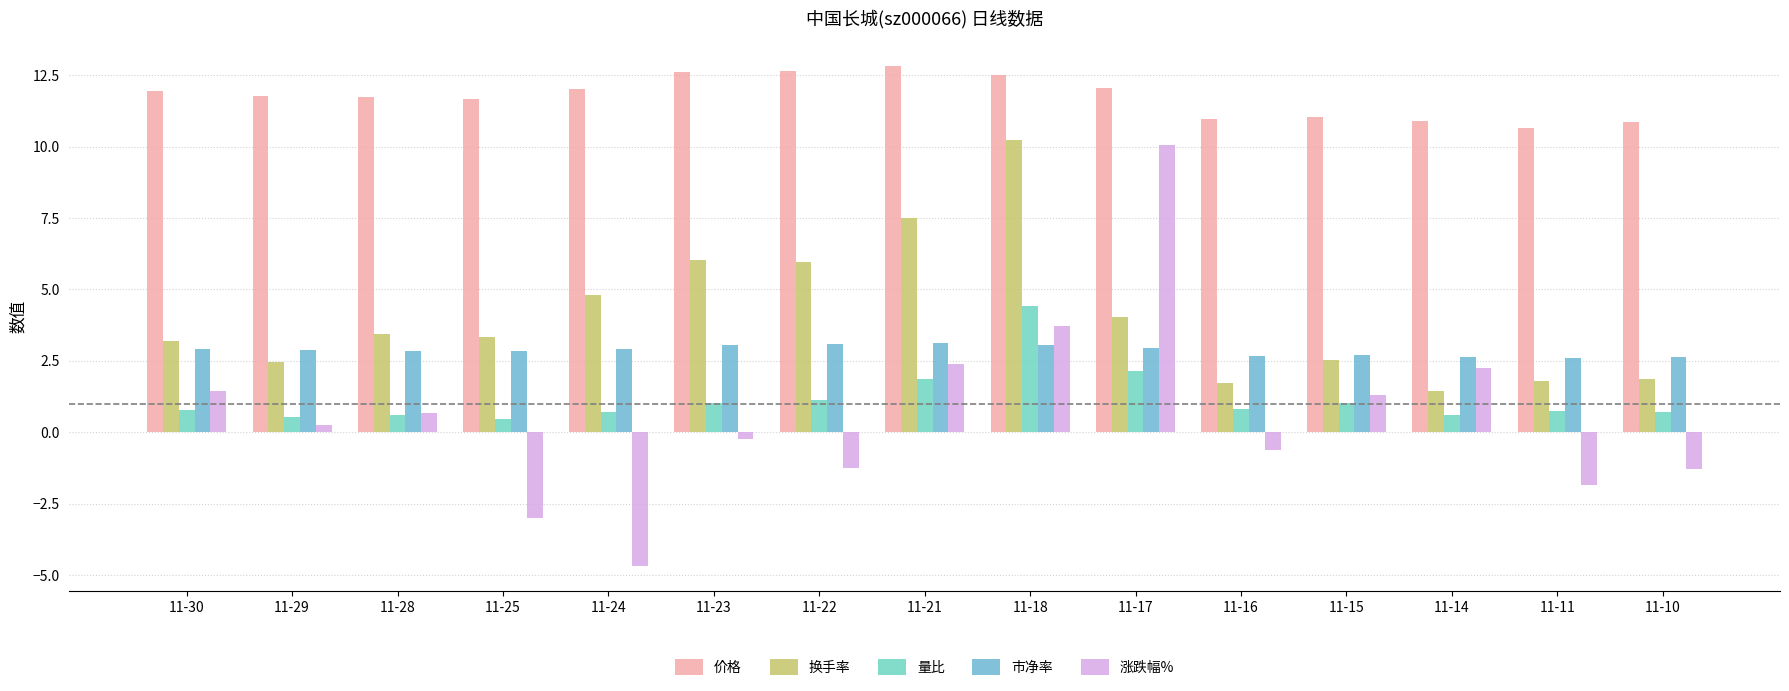

At which label does 涨跌幅% first exceed 0?

11-30